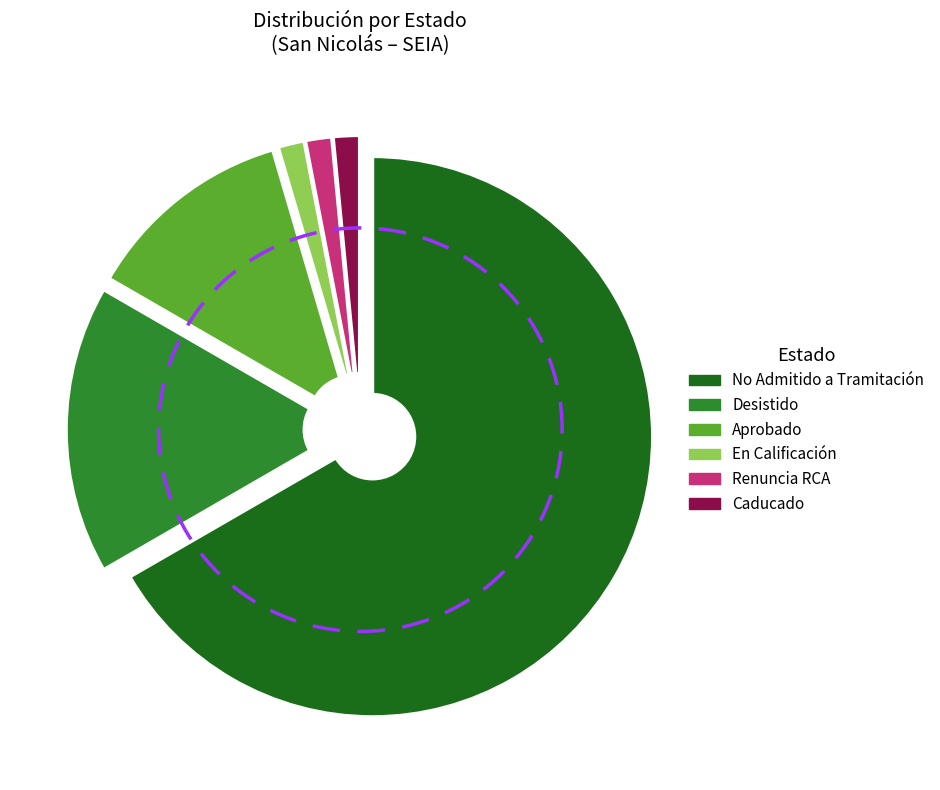

True or false: Interregional accounts for 49% of the total.

False